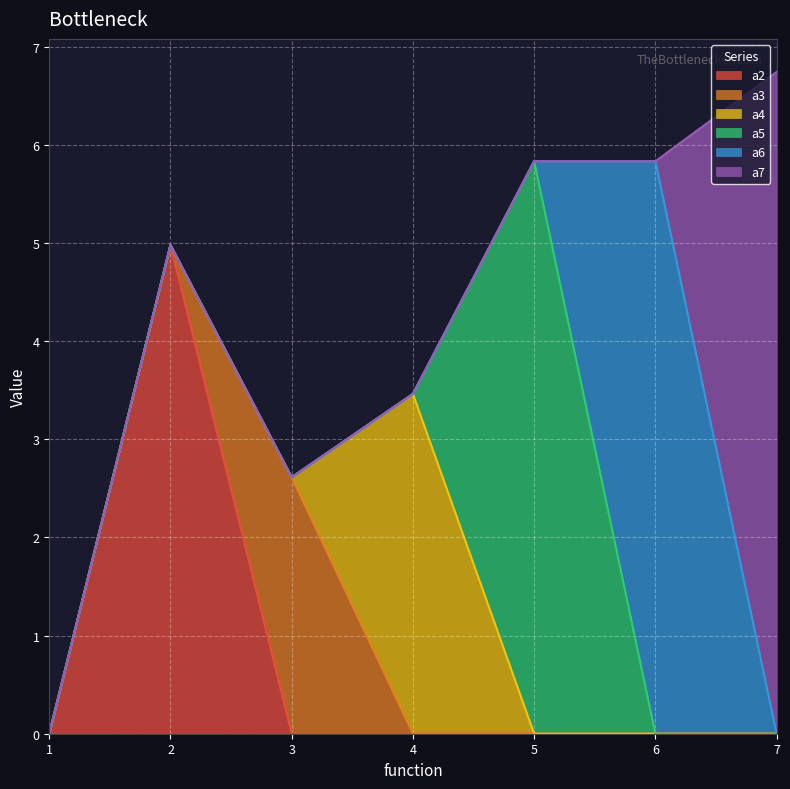

Which series changed the most between 2 and 3?

a2